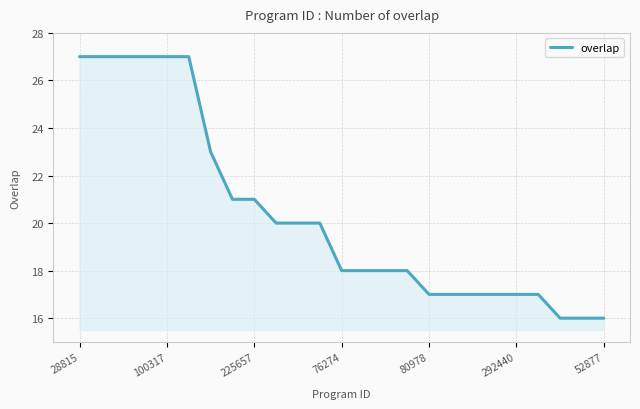

What is the difference between the maximum and minimum values?

11